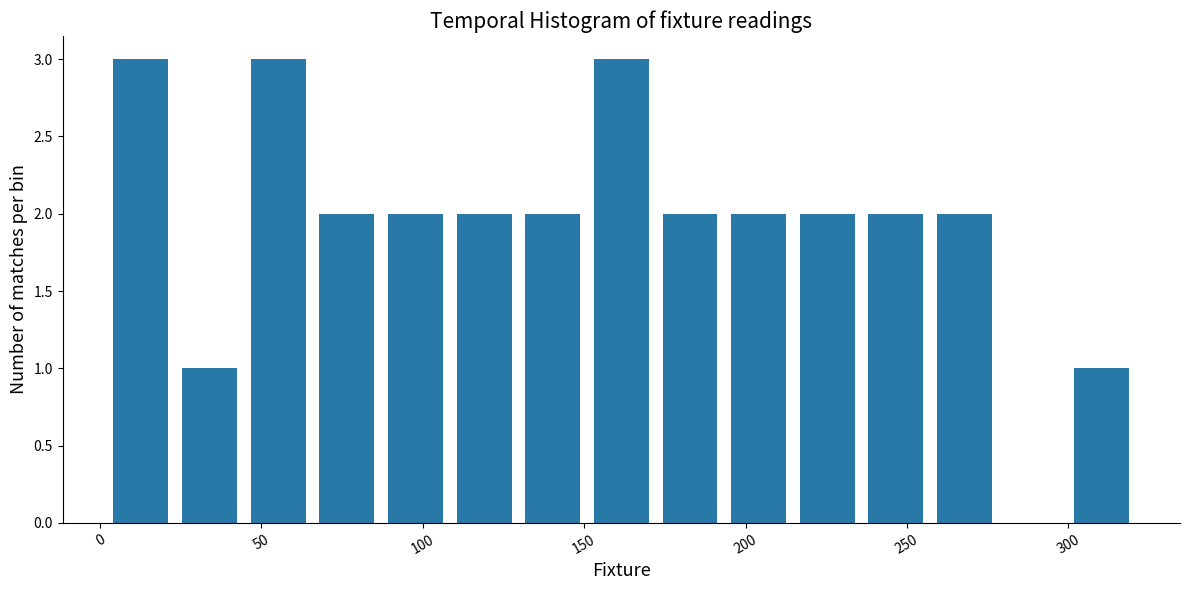

Reading left to right, transcribe this chart: for each bar, give the range it covers on the x-axis and its height. Neither the bar edges nor the heights are printed on the chart, so give them approximately, as read against the axes.

0 to 25: 3
25 to 45: 1
45 to 65: 3
65 to 85: 2
85 to 110: 2
110 to 130: 2
130 to 150: 2
150 to 170: 3
170 to 195: 2
195 to 215: 2
215 to 235: 2
235 to 255: 2
255 to 280: 2
280 to 300: 0
300 to 320: 1